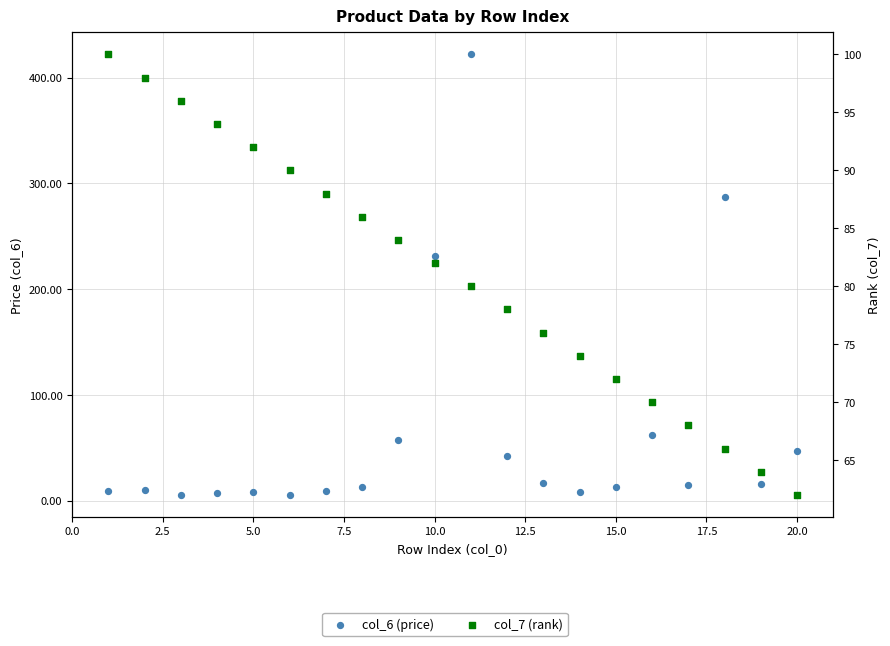

Which series contains the highest Y value?

col_6 (price)